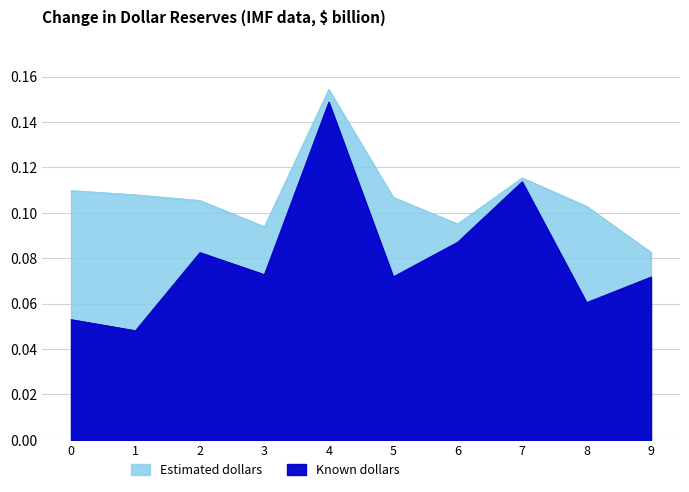

Does the chart have visible grid lines?

Yes